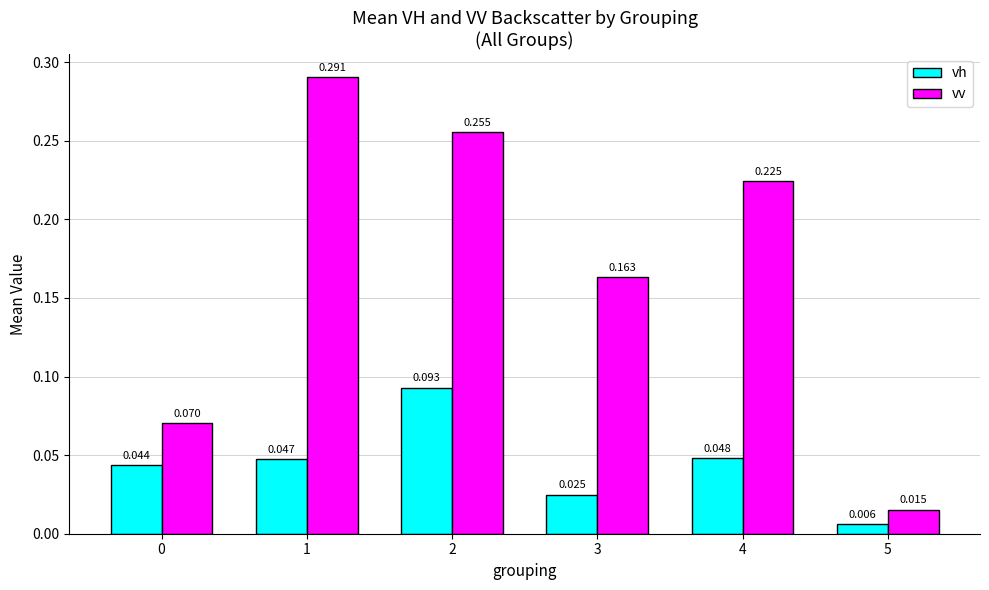

Is the value of vv at 5 greater than the value of vh at 4?

No